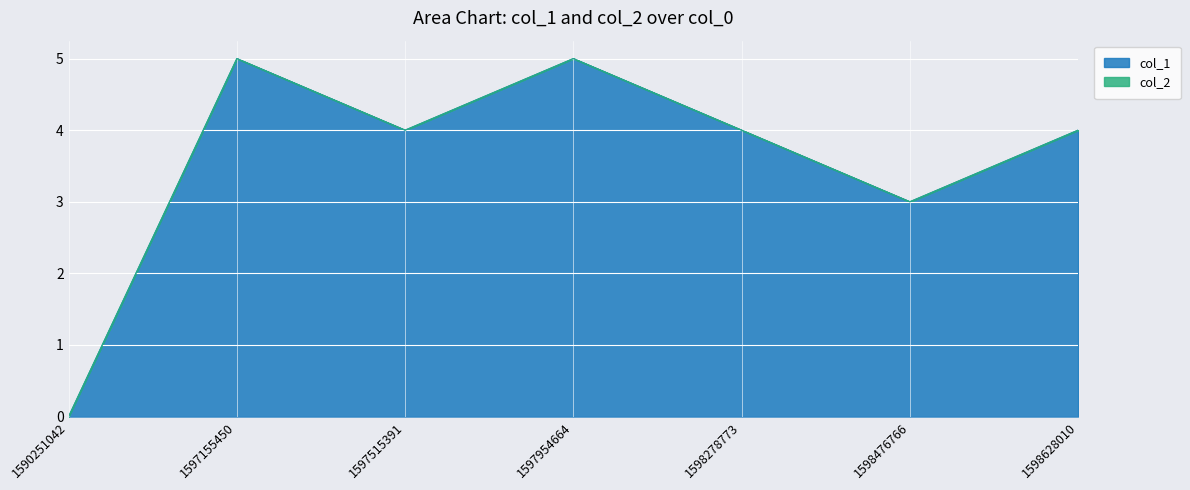

Rank the categories by value from highest to lowest.

1597155450, 1597954664, 1597515391, 1598278773, 1598628010, 1598476766, 1590251042